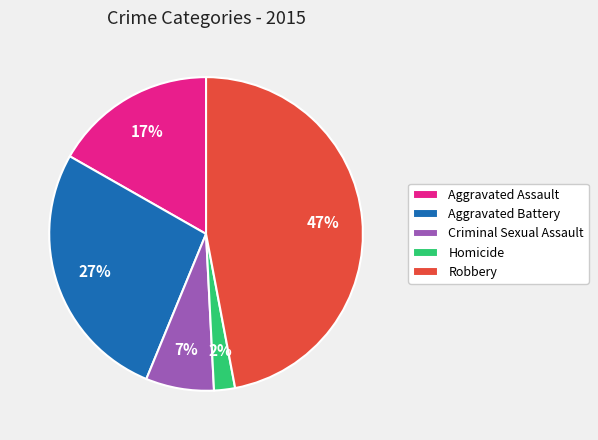

Rank the categories by value from lowest to highest.

Homicide, Criminal Sexual Assault, Aggravated Assault, Aggravated Battery, Robbery